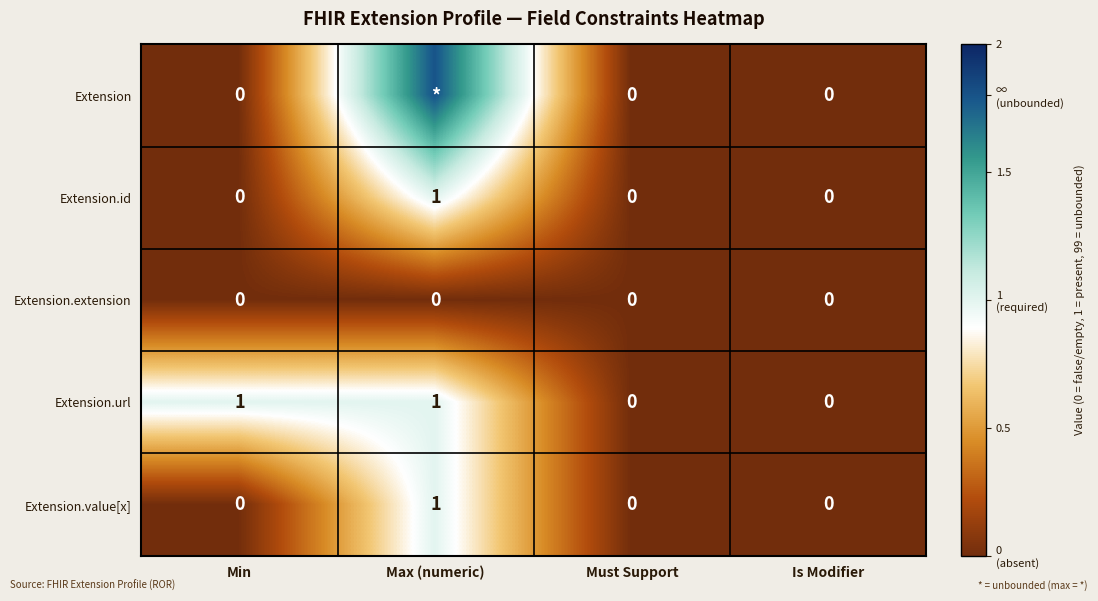

Which category has the lowest value across all series?

Min